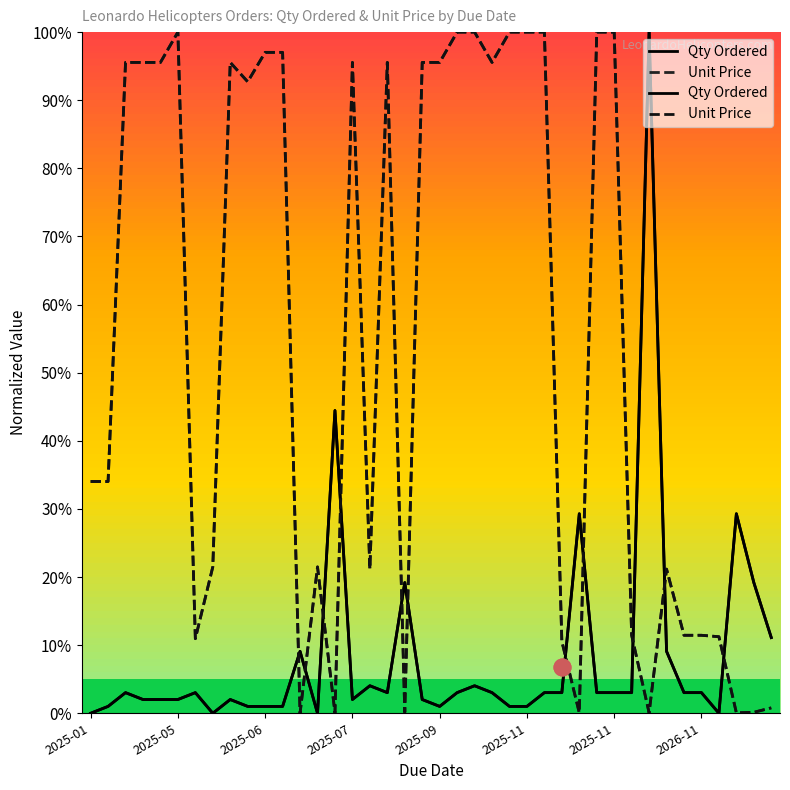

Count the number of categories in the chart.

40